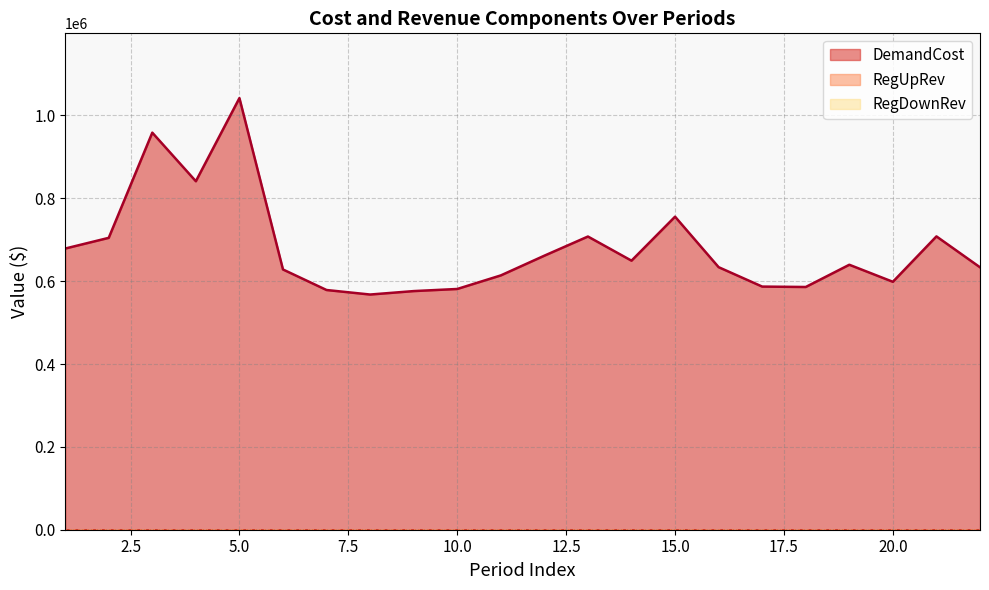

True or false: RegDownRev has a value of 0.0 at 0.

True